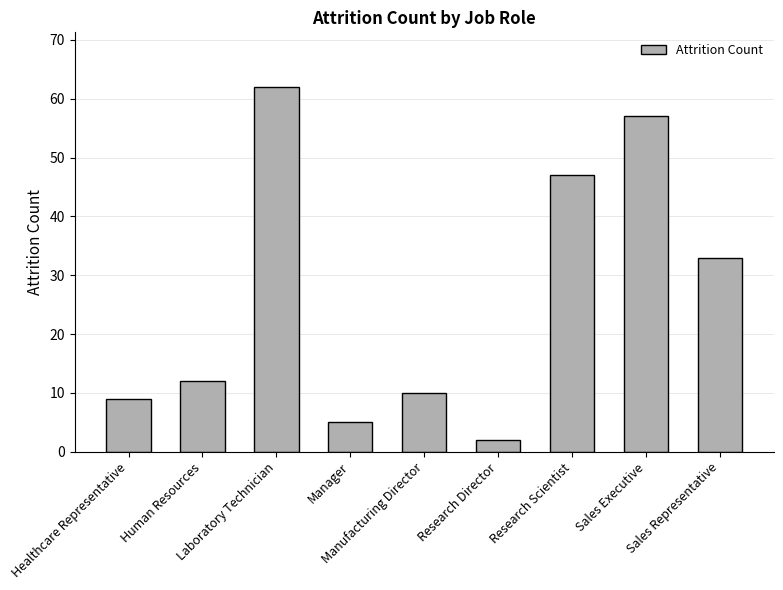

At which label is the value closest to 32?

Sales Representative